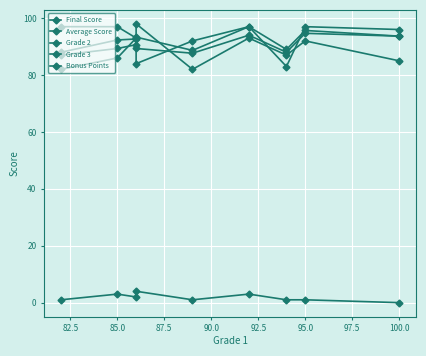

True or false: Grade 3 and Average Score intersect in this chart.

True